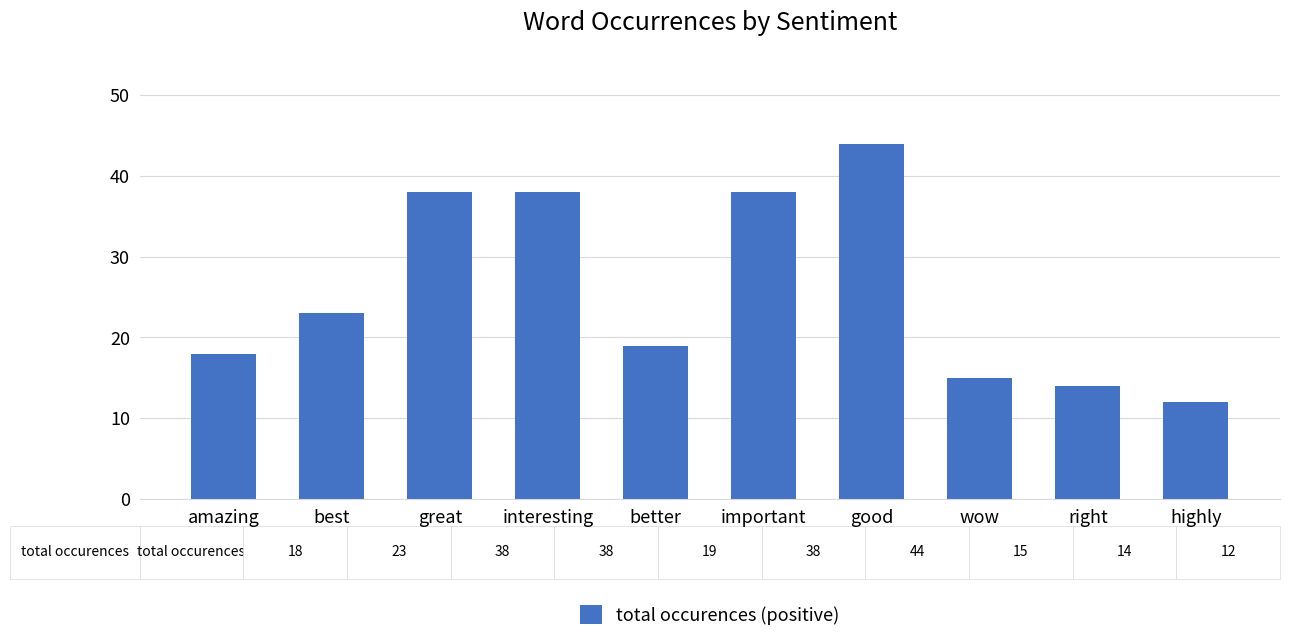

What is the label of the 5th bar from the right?

important